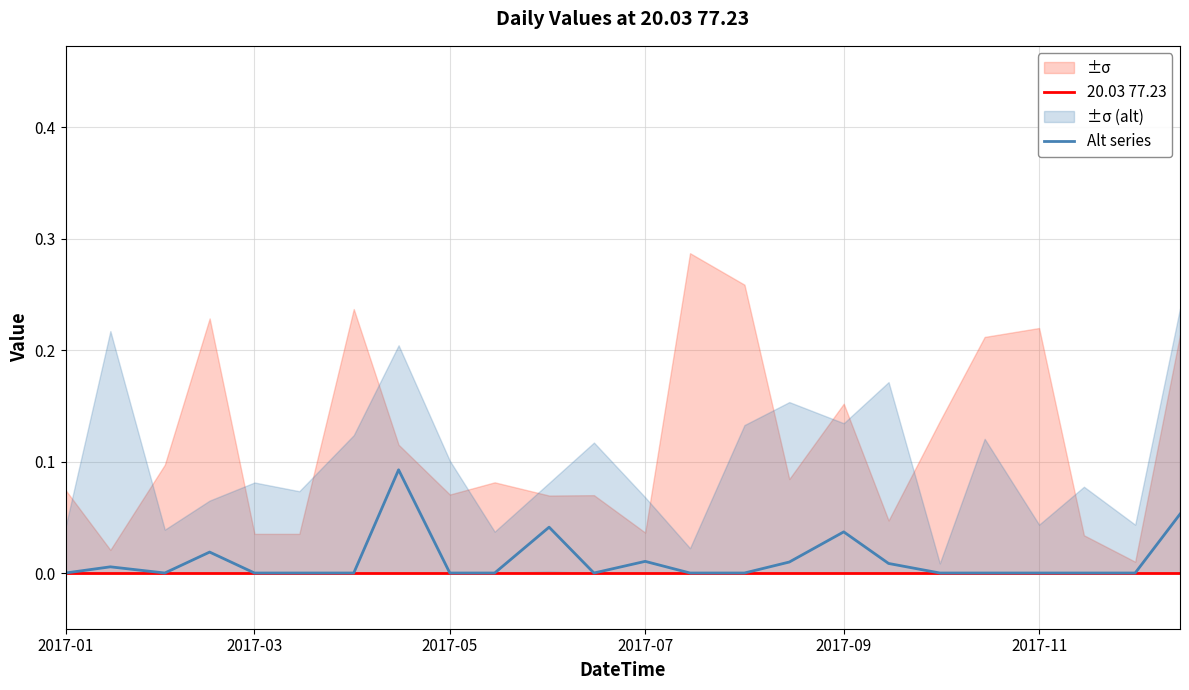

Reading left to right, what are all the values shown in this chart?

20.03 77.23: 0.0	0.0	0.0	0.0	0.0	0.0	0.0	0.0	0.0	0.0	0.0	0.0	0.0	0.0	0.0	0.0	0.0	0.0	0.0	0.0	0.0	0.0	0.0	0.0
Alt series: 0.0	0.0	0.0	0.0	0.0	0.0	0.0	0.1	0.0	0.0	0.0	0.0	0.0	0.0	0.0	0.0	0.0	0.0	0.0	0.0	0.0	0.0	0.0	0.1